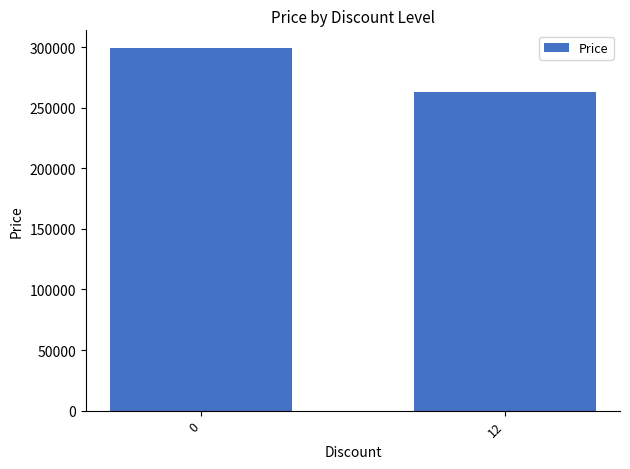

How many data points are less than 299000?

1